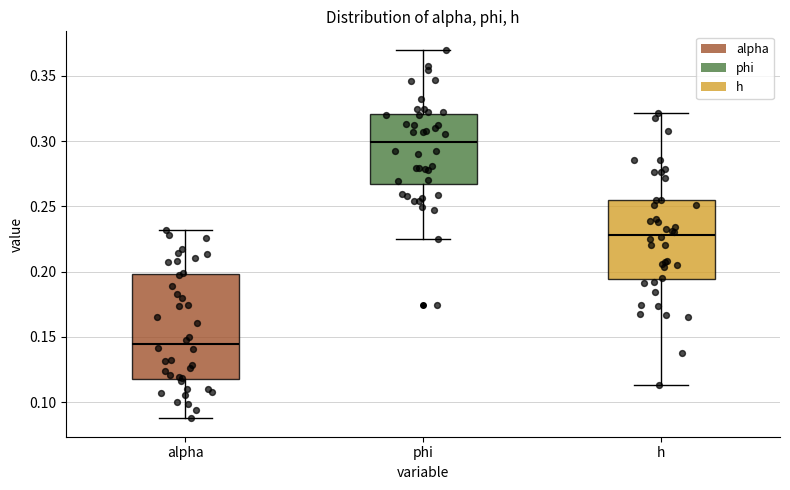

Comparing the boxes themselves (not the whiskers), which one is the tallest?

alpha